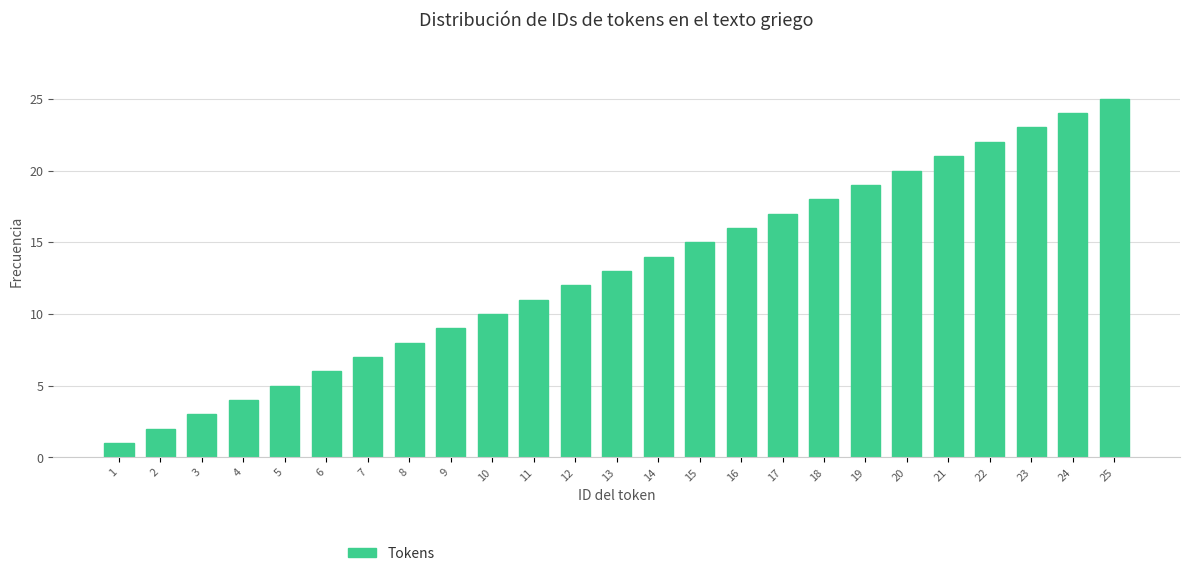

List the labels in order of value, smallest first.

1, 2, 3, 4, 5, 6, 7, 8, 9, 10, 11, 12, 13, 14, 15, 16, 17, 18, 19, 20, 21, 22, 23, 24, 25